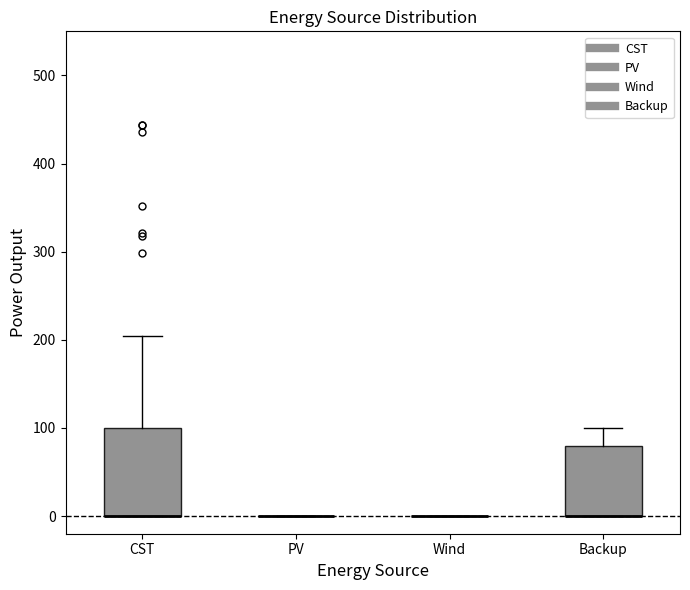

Which box is the tallest, from its lower edge to its upper edge?

CST